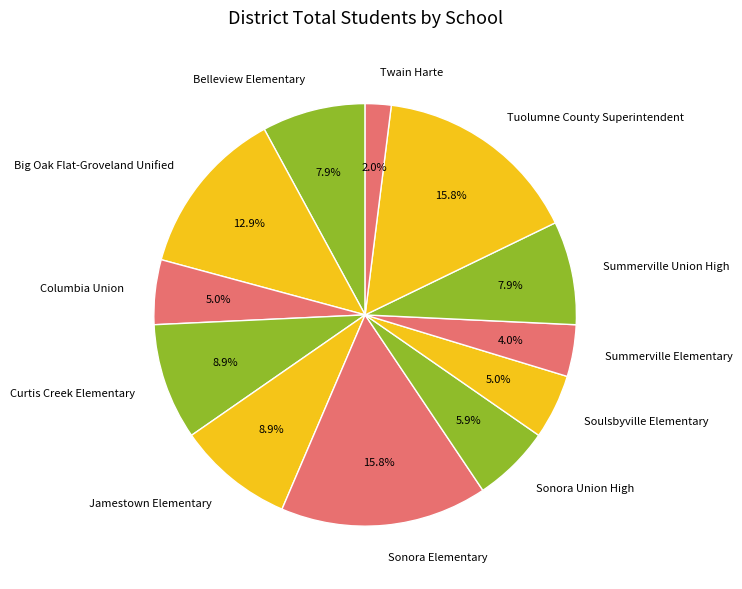

What percentage is NOT represented by Belleview Elementary?

92.1%